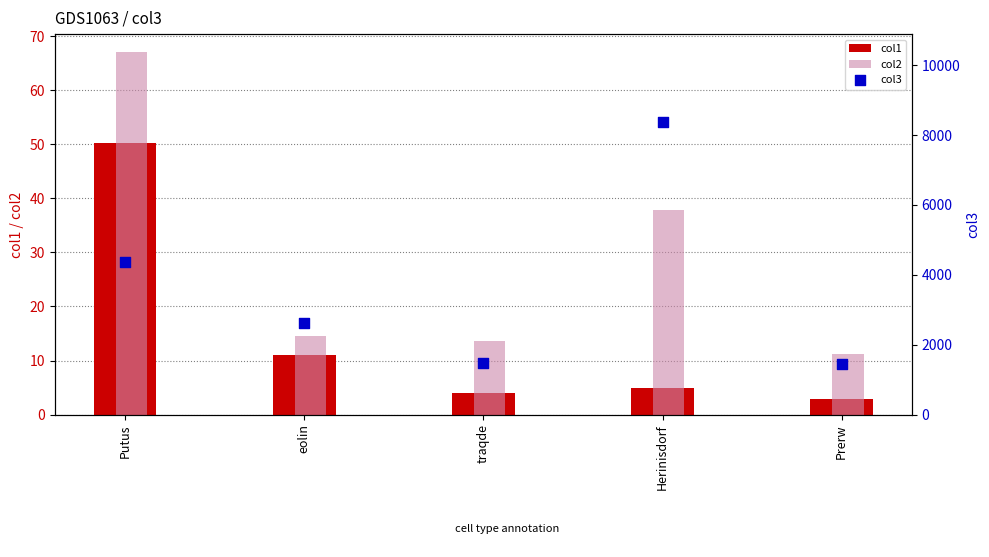

What is the total value across all series at Herinisdorf?

8418.2